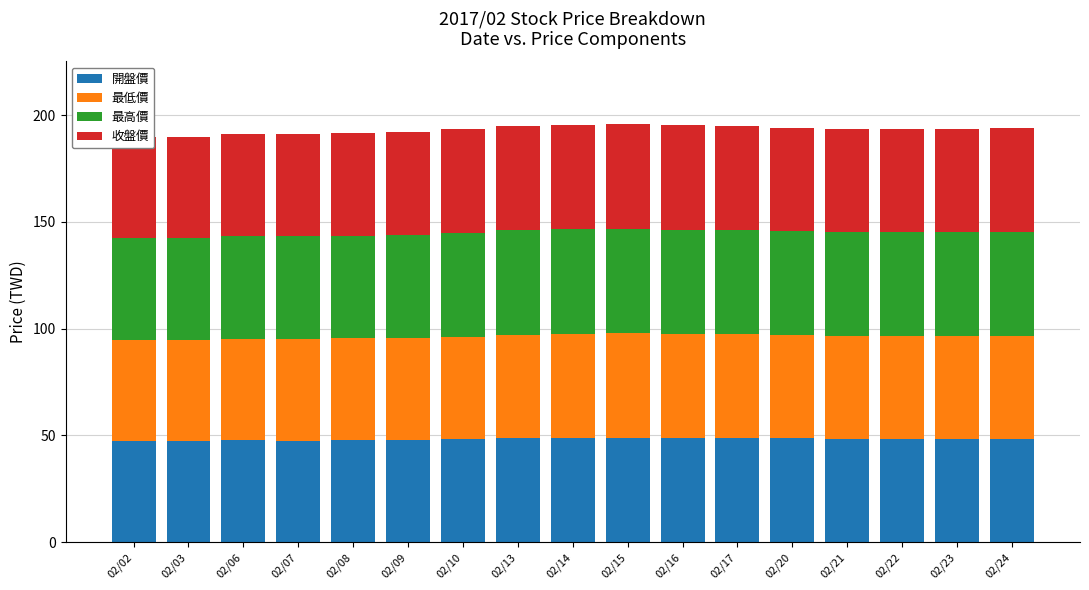

At 02/13, list the series in order from largest to smallest.

最高價, 收盤價, 開盤價, 最低價